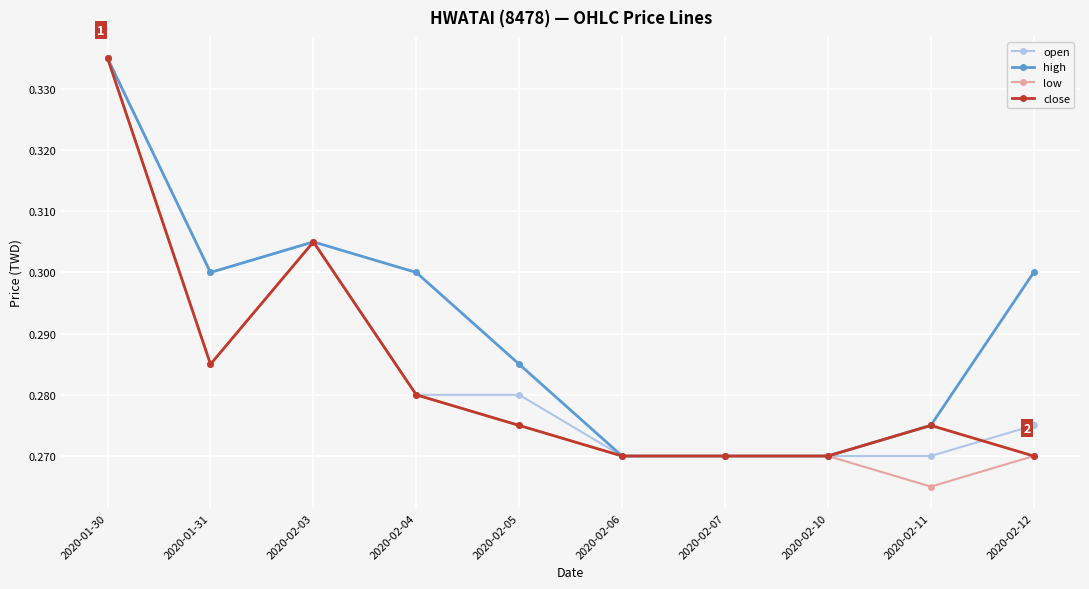

Which series has the largest total across all categories?

high